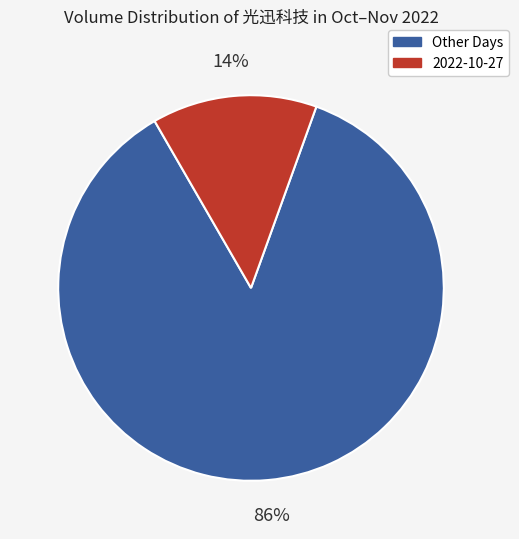

To the nearest percent, what is the difference between the largest and smallest slice percentages?

72%